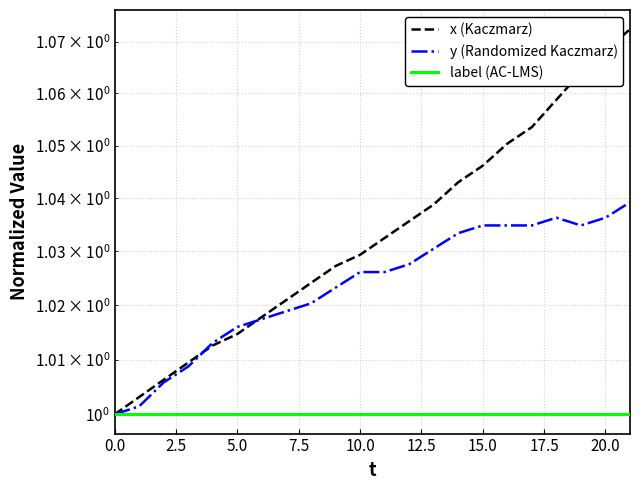

Rank the series by their maximum value, from highest to lowest.

x (Kaczmarz), y (Randomized Kaczmarz), label (AC-LMS)